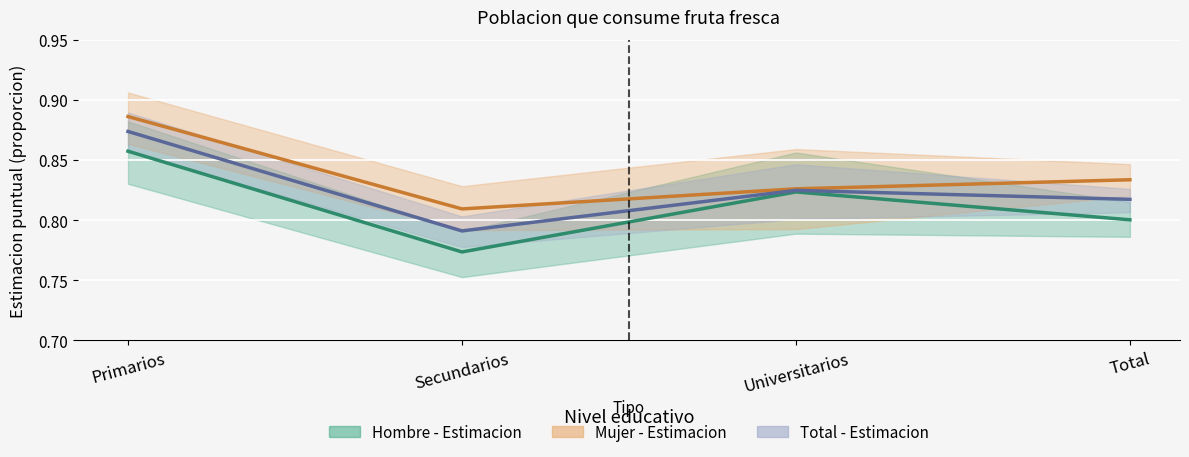

Reading left to right, list all the values displayed in this chart.

Hombre - Estimacion: Primarios=0.9	Secundarios=0.8	Universitarios=0.8	Total=0.8
Mujer - Estimacion: Primarios=0.9	Secundarios=0.8	Universitarios=0.8	Total=0.8
Total - Estimacion: Primarios=0.9	Secundarios=0.8	Universitarios=0.8	Total=0.8